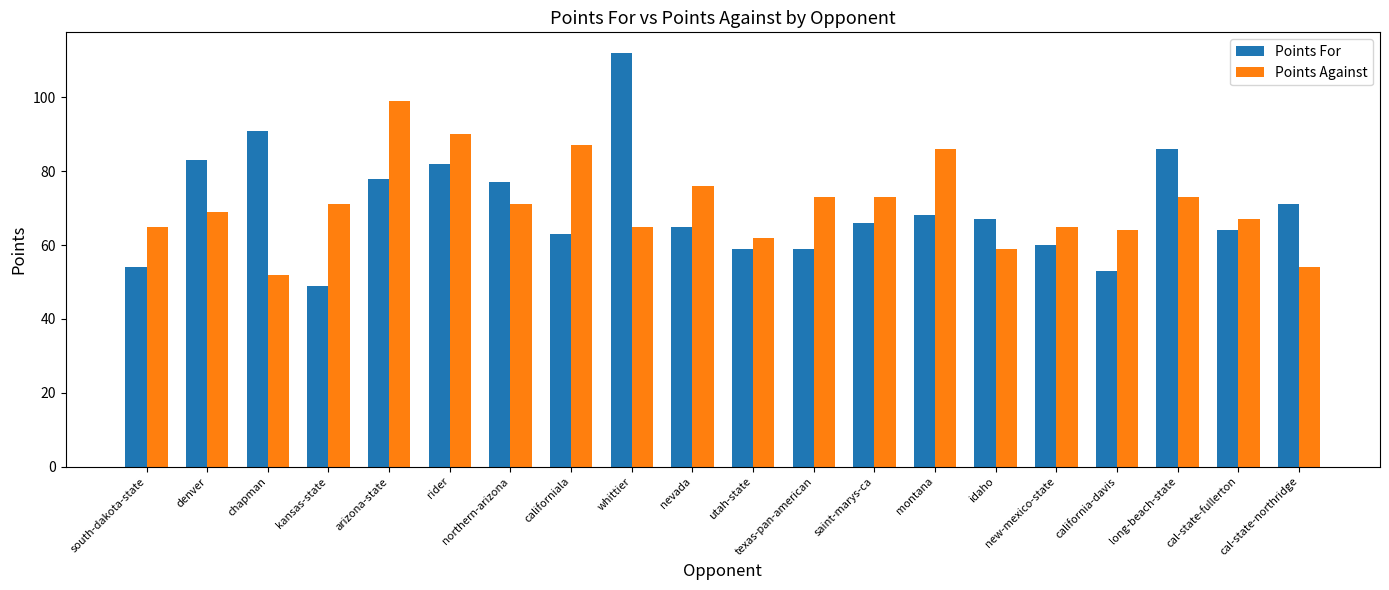

What is the greatest value displayed?

112